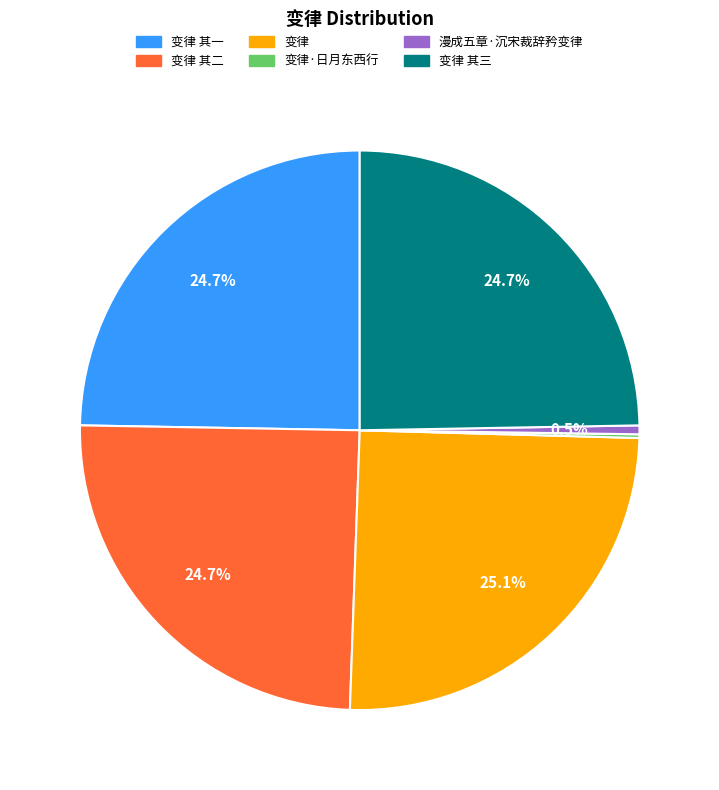

How much of the chart is everything except 变律 其一?

75.3%